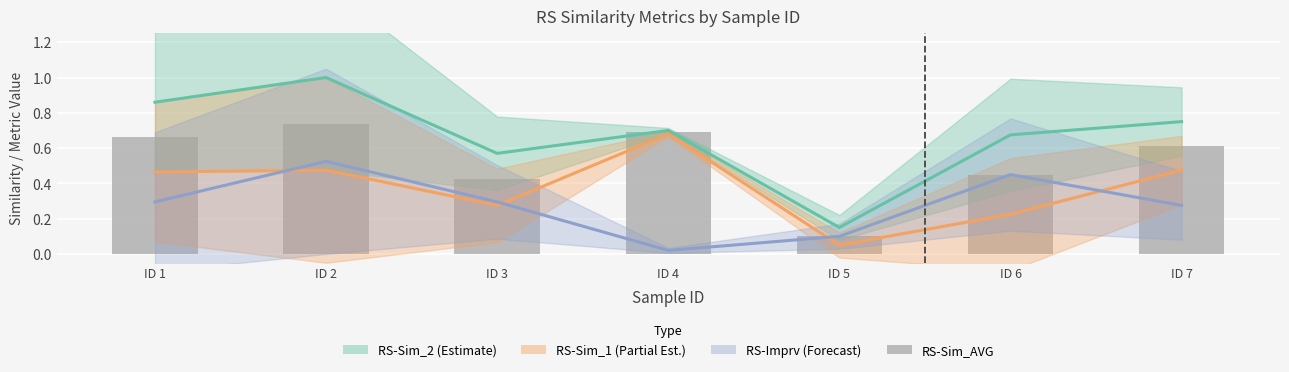

What is the value of the RS-Sim_AVG bar at the 6th from the left?

0.5